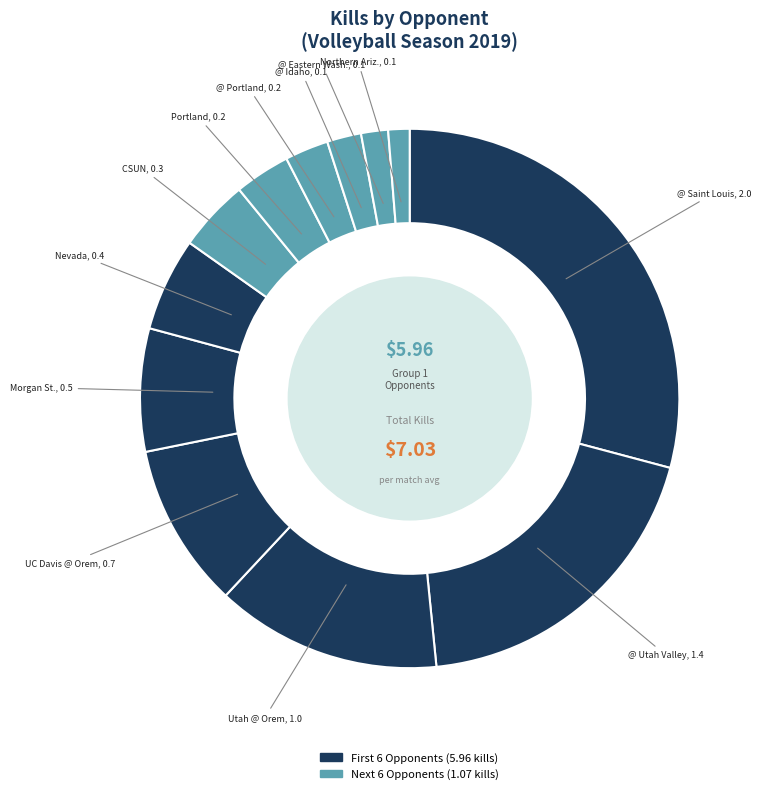

Which category has the smallest portion of the pie?

Northern Ariz.